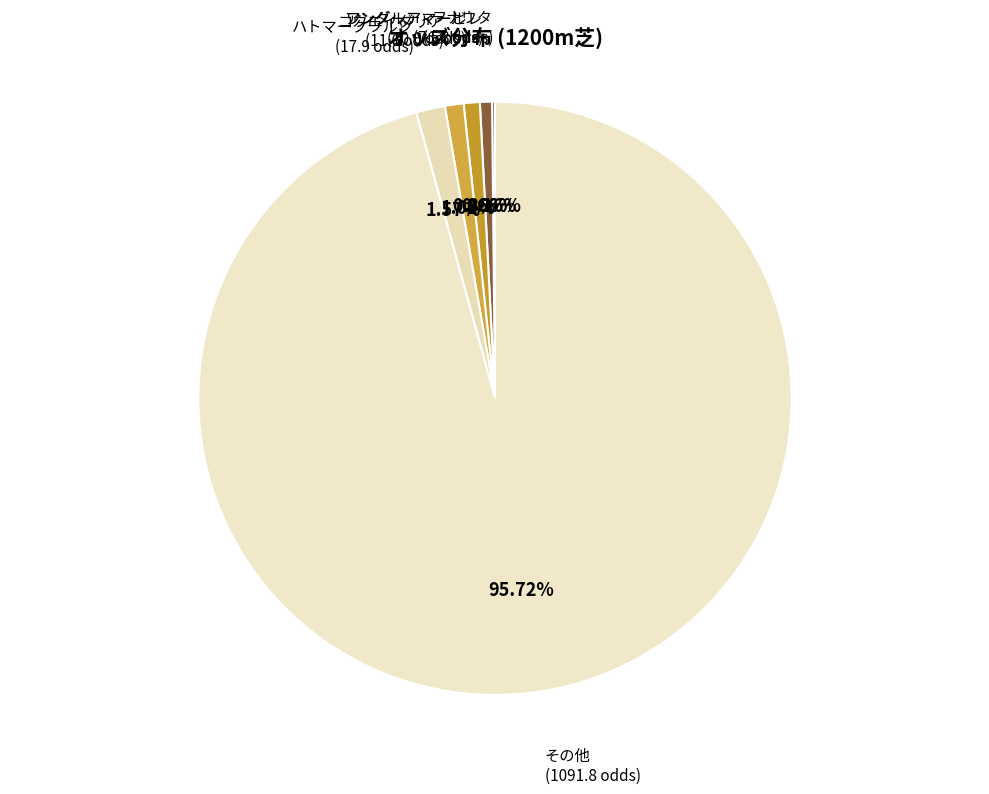

To the nearest percent, what is the average slice percentage?

17%